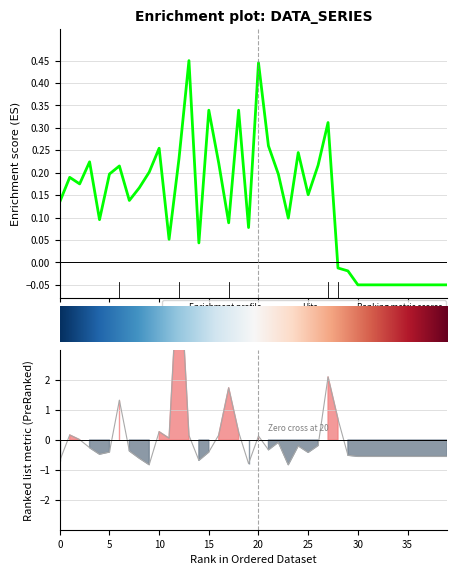

Where is the first local minimum for col_2?

2